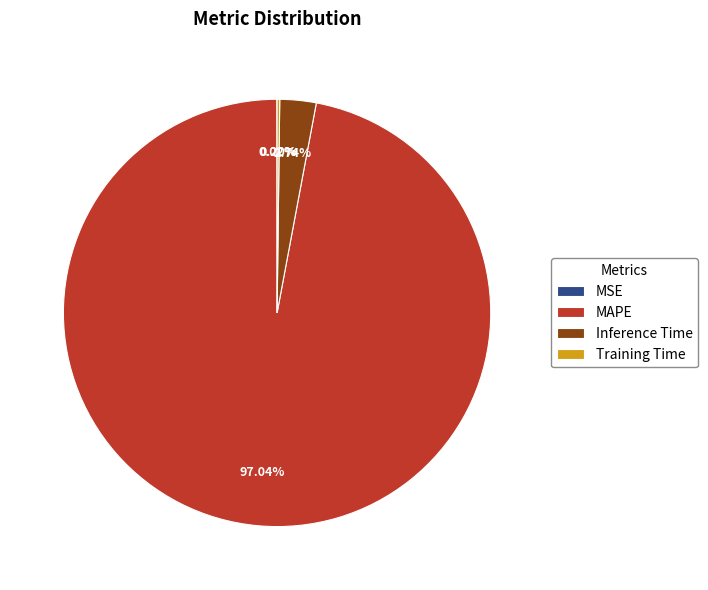

Does MAPE account for over 50% of the chart?

Yes